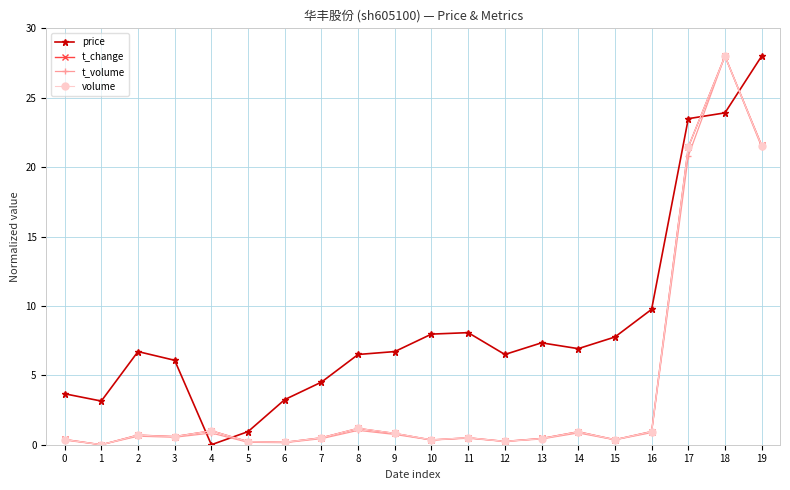

What is the maximum value shown in the chart?

28.0